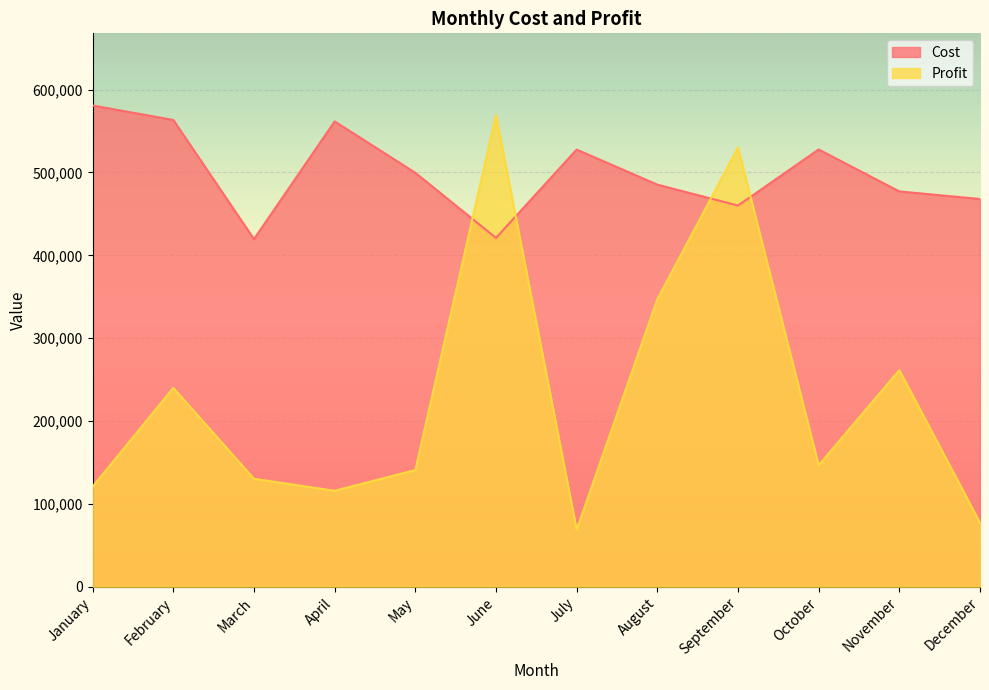

How many interior local valleys does the Cost series have?

3